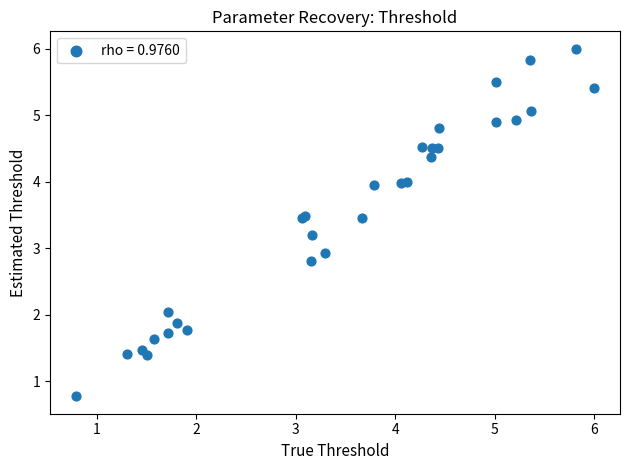

What Y value in the scatter plot is closest to 3?

2.9